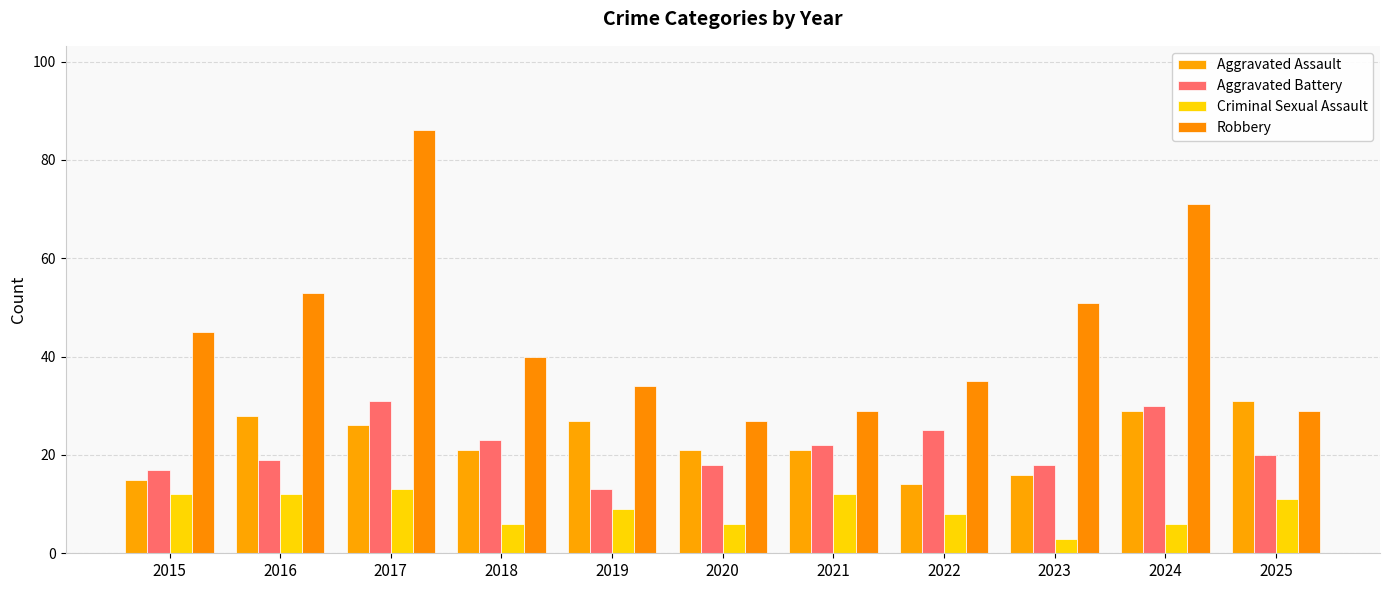

At which label is Aggravated Battery closest to 22?

2021